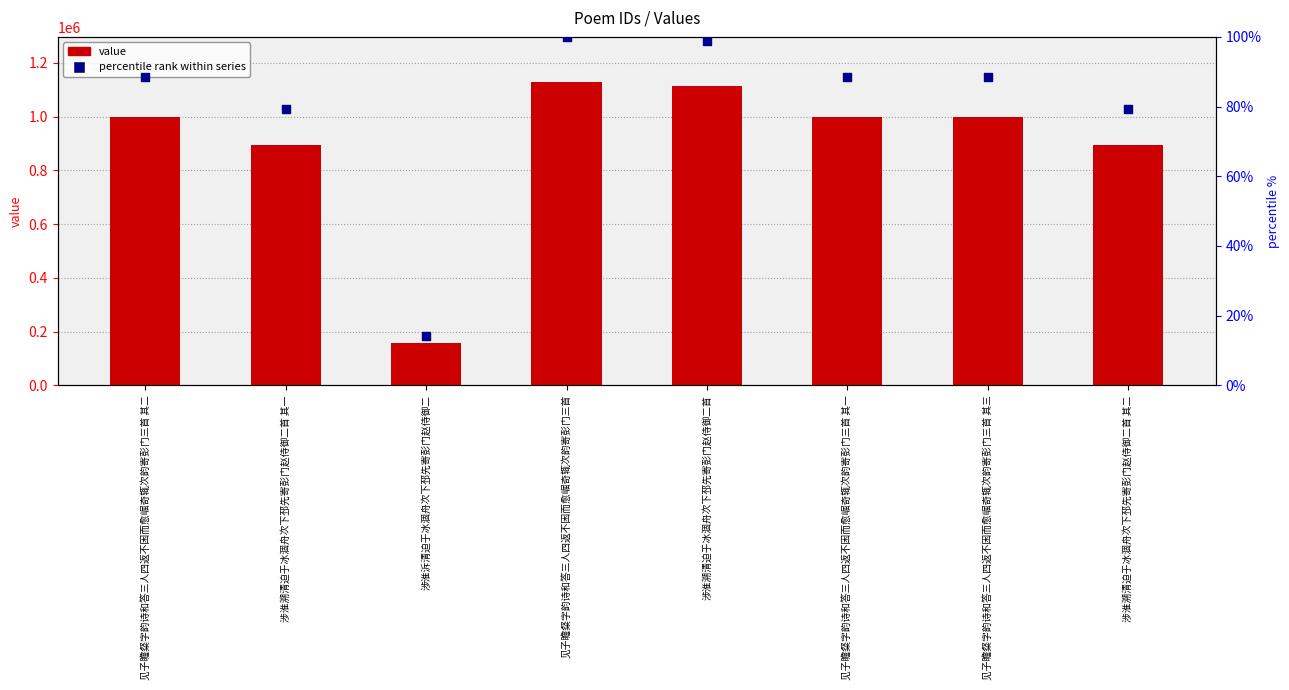

Which series has the widest spread of Y values?

col_0 value